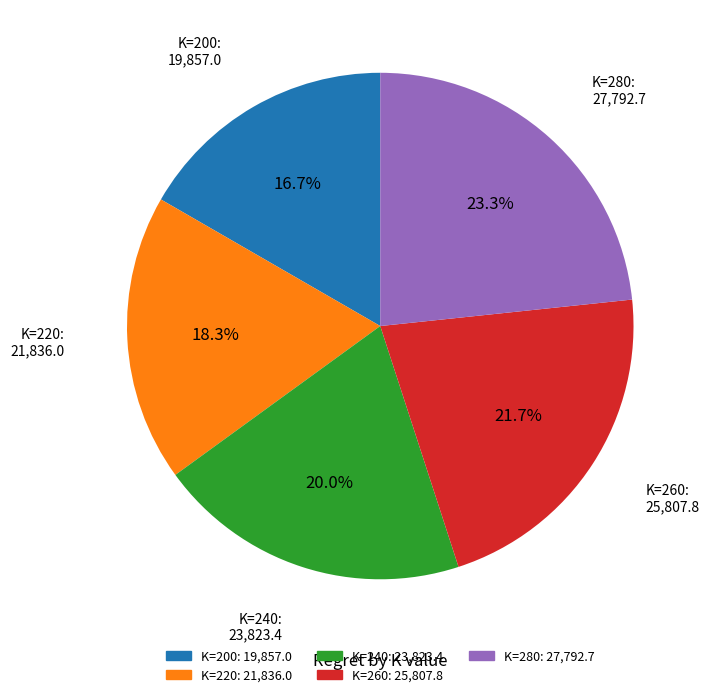

Is the sum of K=240 and K=280 greater than half?

No